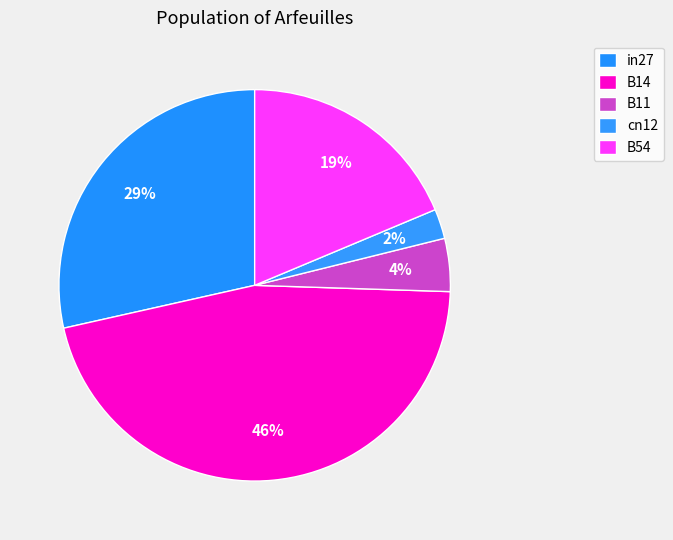

To the nearest percent, what portion does B14 represent?

46%